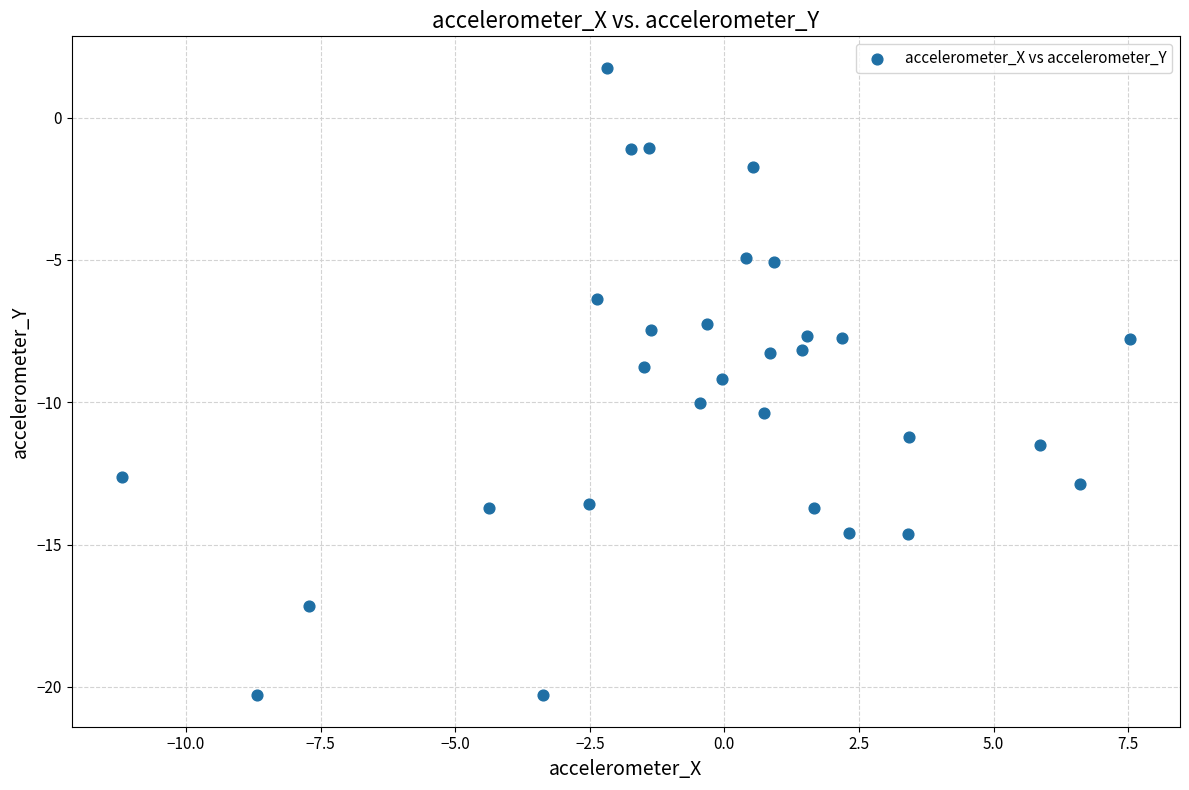

What is the range of Y values (max minus min)?

22.1